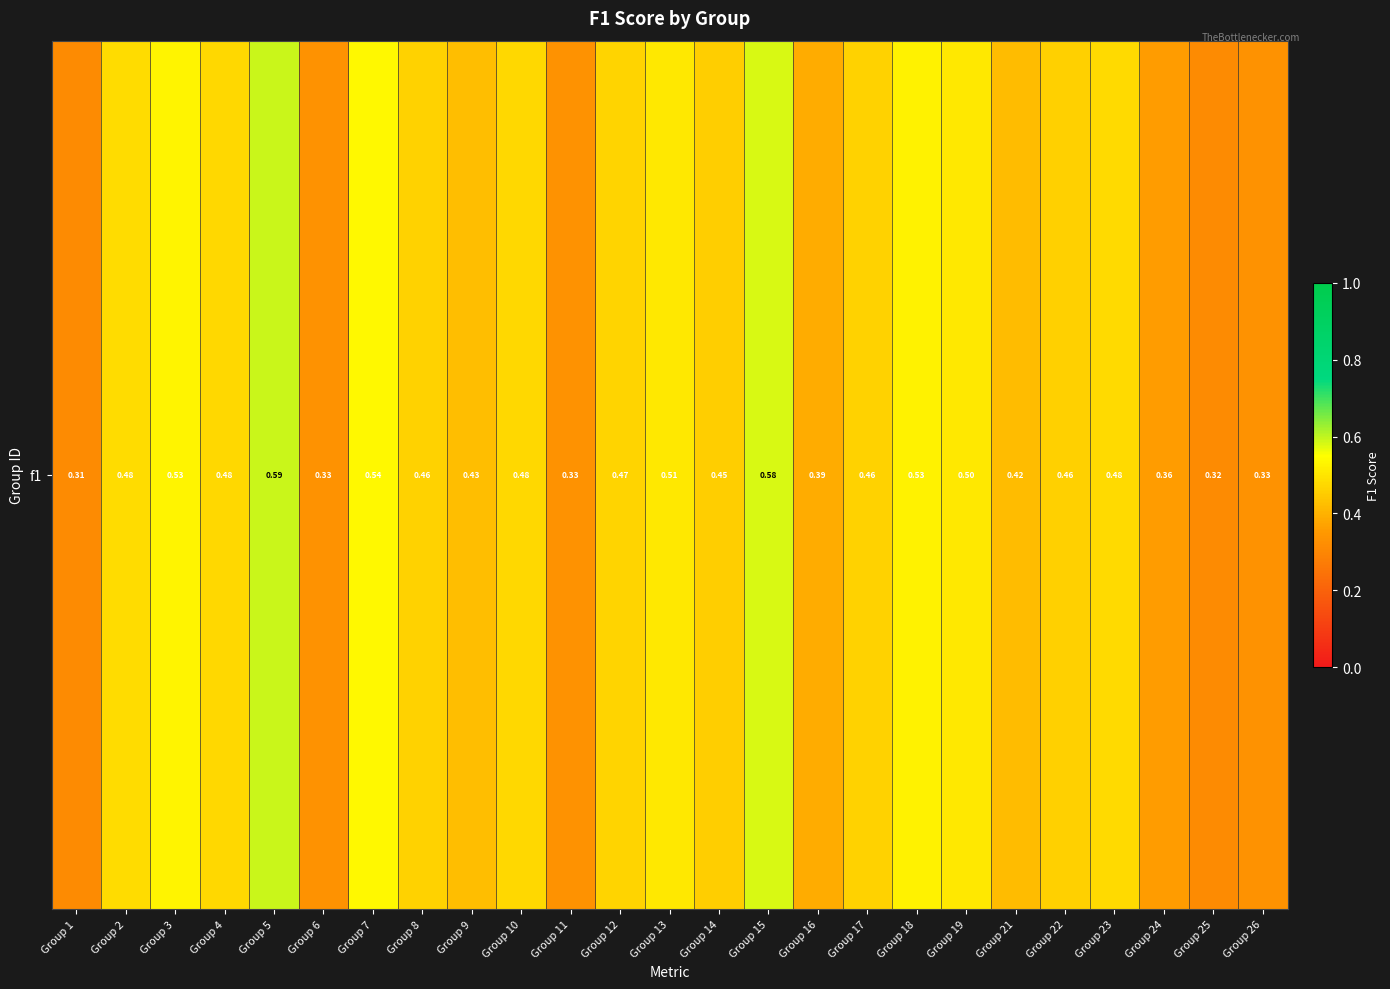

At which label is the value closest to 0?

Group 1